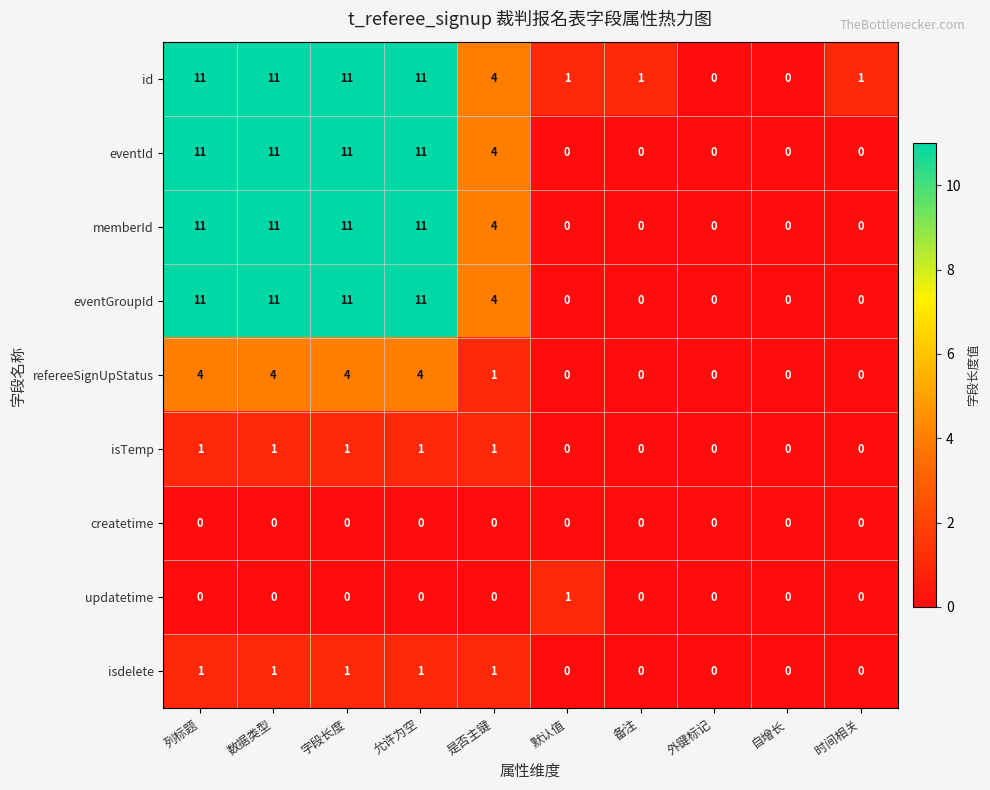

The eventId series shows 19 at 字段长度. True or false?

False